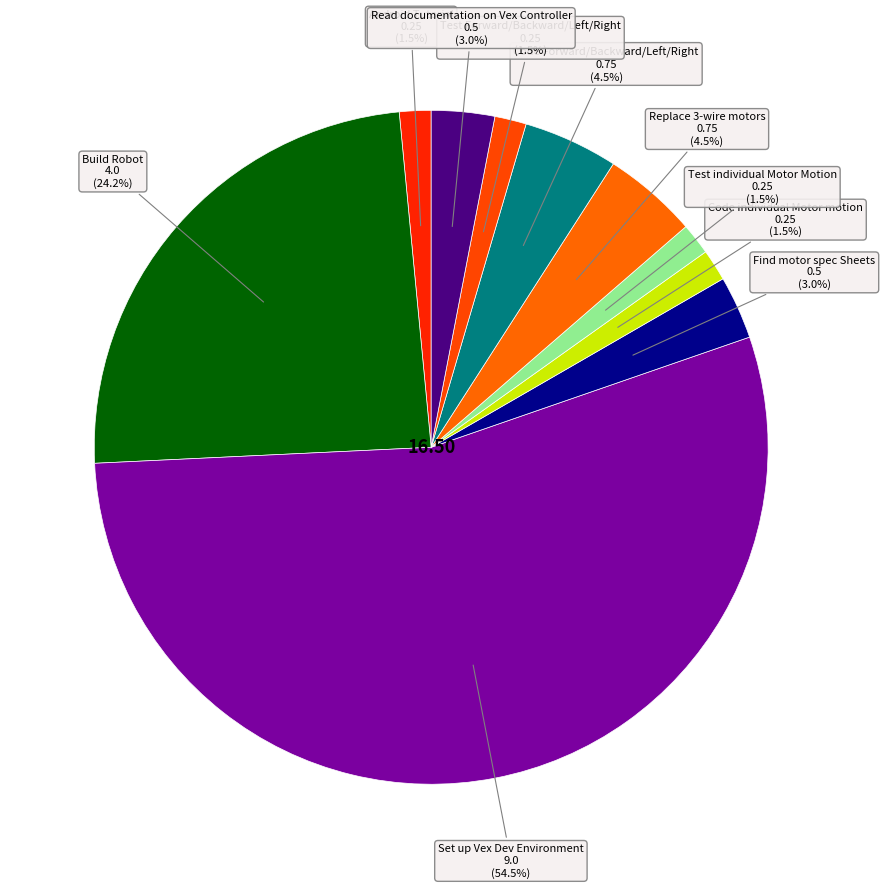

How many segments does this pie chart have?

10